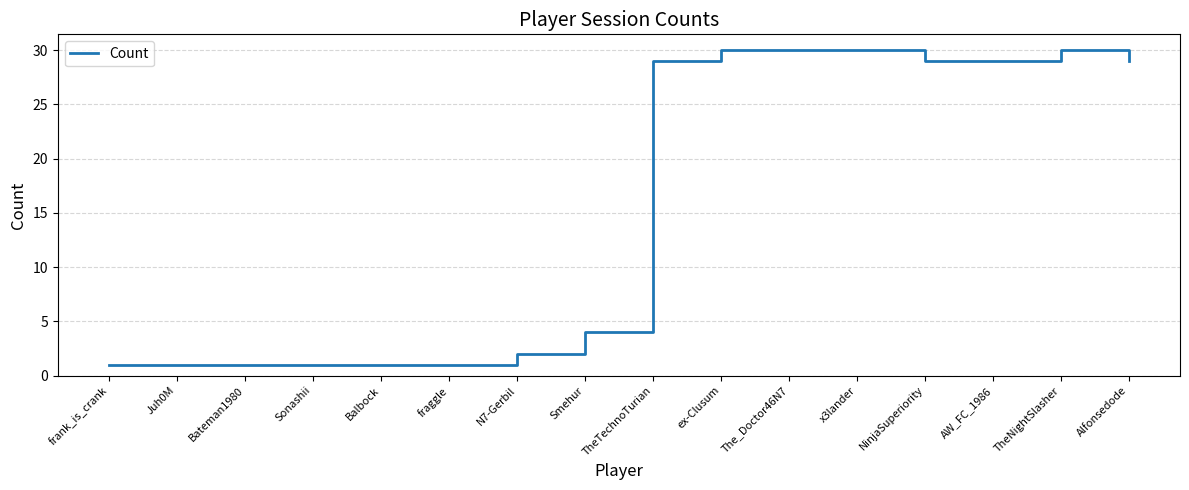

What is the difference between the maximum and minimum values?

29